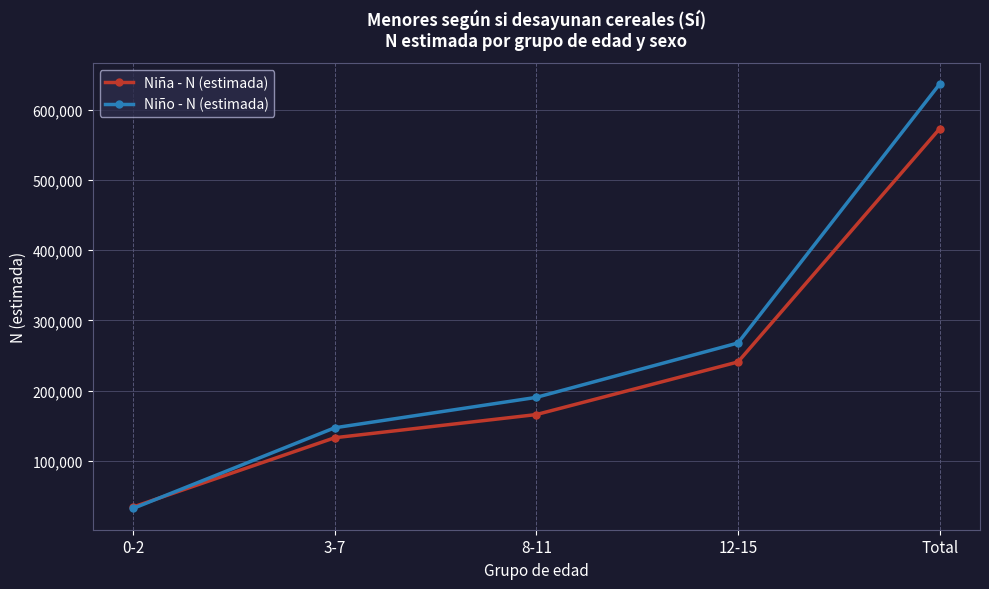

What is the difference between the maximum and minimum values in the Niño - N (estimada) series?

604983